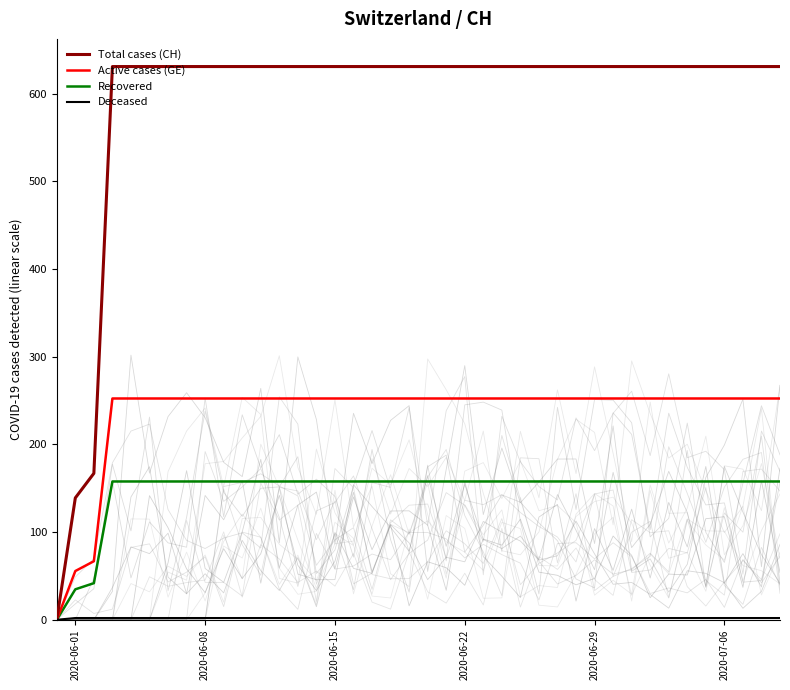

True or false: Total cases (CH) and Recovered intersect in this chart.

False